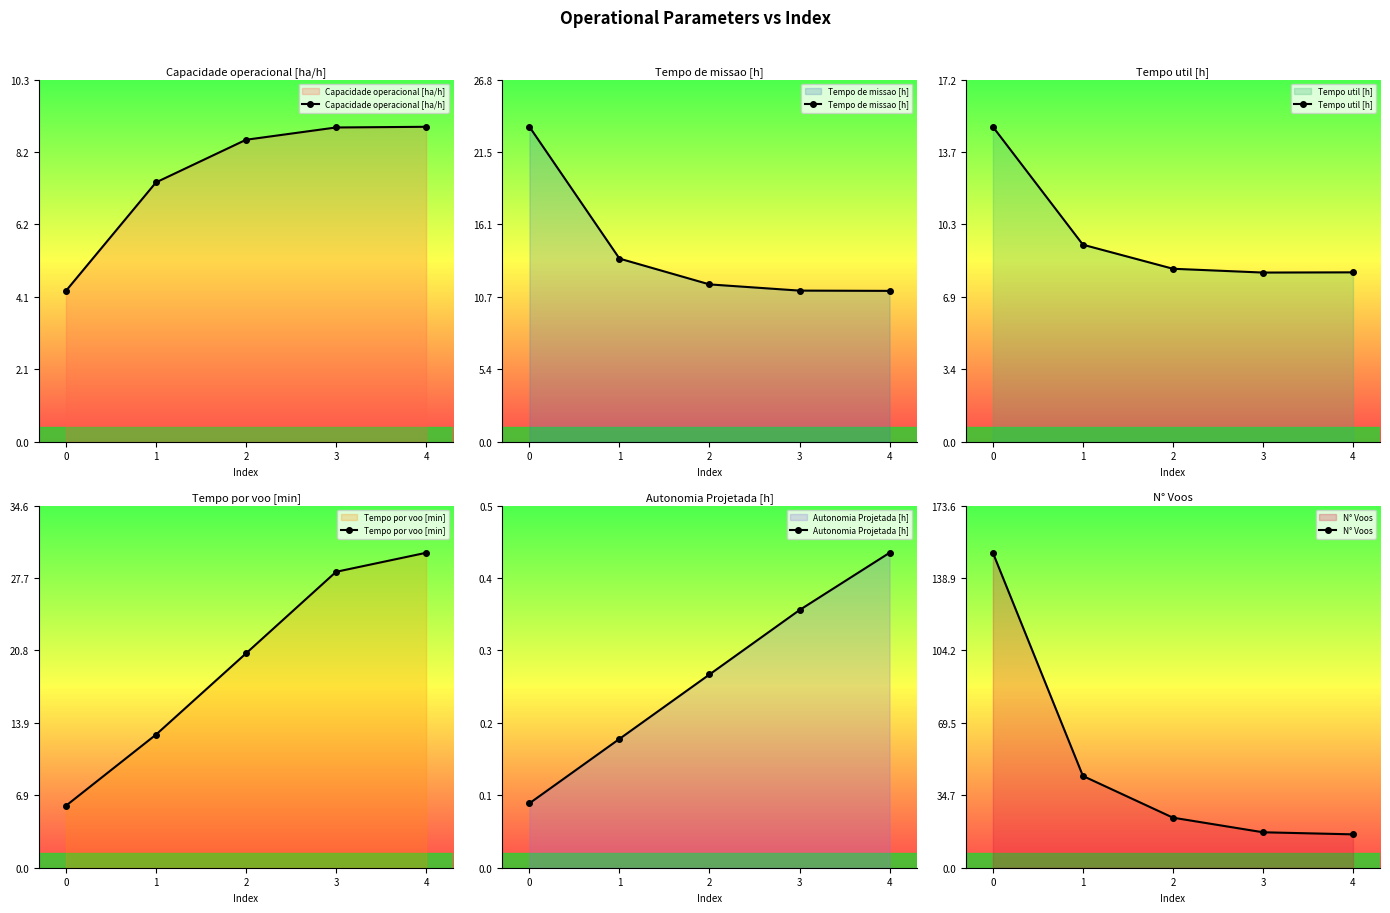

Reading left to right, transcribe all the data shown in this chart.

Capacidade operacional [ha/h]: 4.3	7.4	8.6	8.9	9.0
Tempo de missao [h]: 23.3	13.6	11.7	11.2	11.2
Tempo util [h]: 14.9	9.3	8.2	8.0	8.0
Tempo por voo [min]: 5.9	12.7	20.5	28.3	30.1
Autonomia Projetada [h]: 0.1	0.2	0.3	0.4	0.4
N° Voos: 151.0	44.0	24.0	17.0	16.0